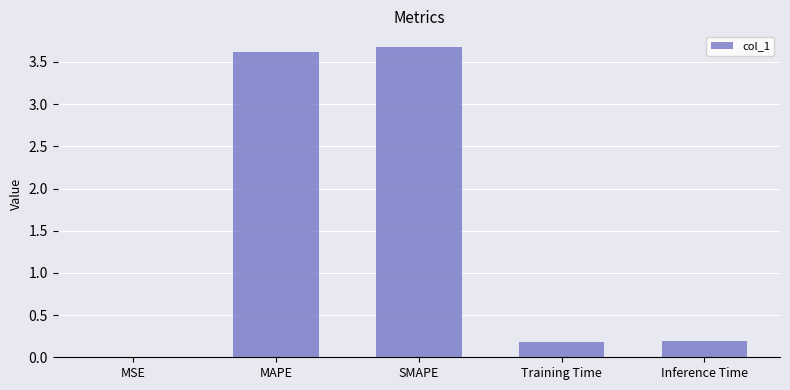

Which label corresponds to the largest value in the chart?

SMAPE